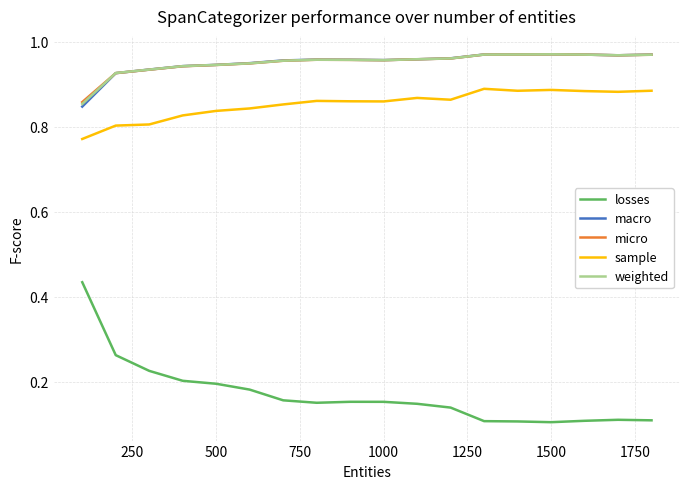

True or false: sample and macro cross at least once.

False